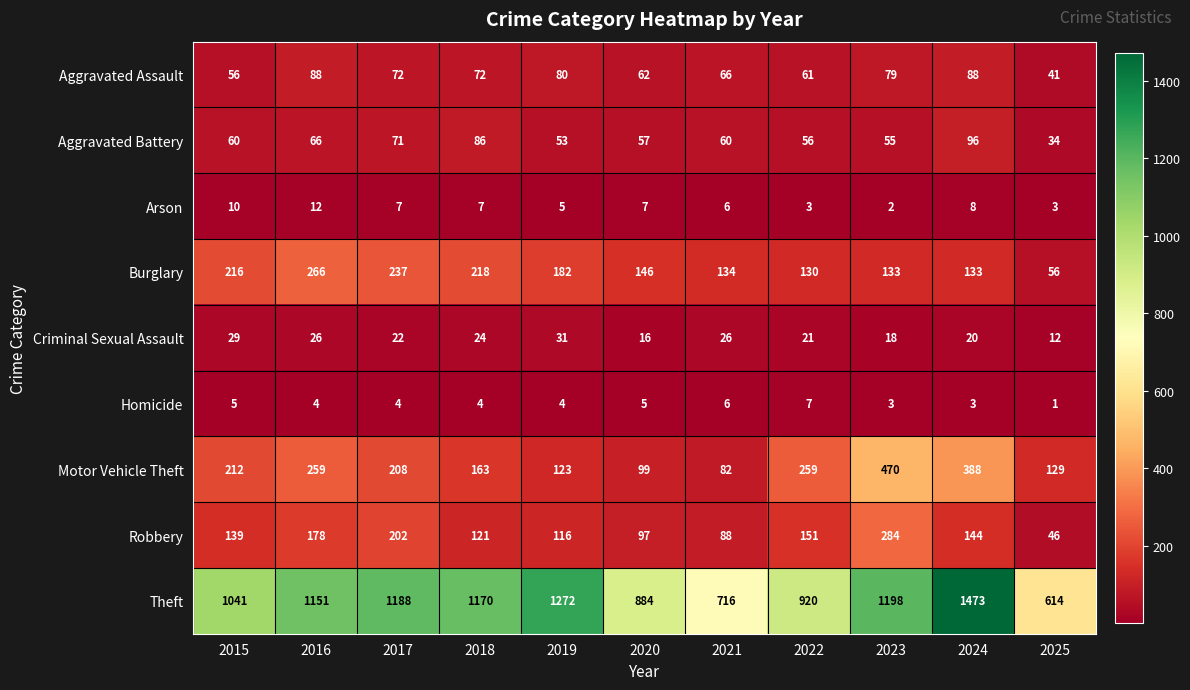

What value does the Arson series have at 2016?

12